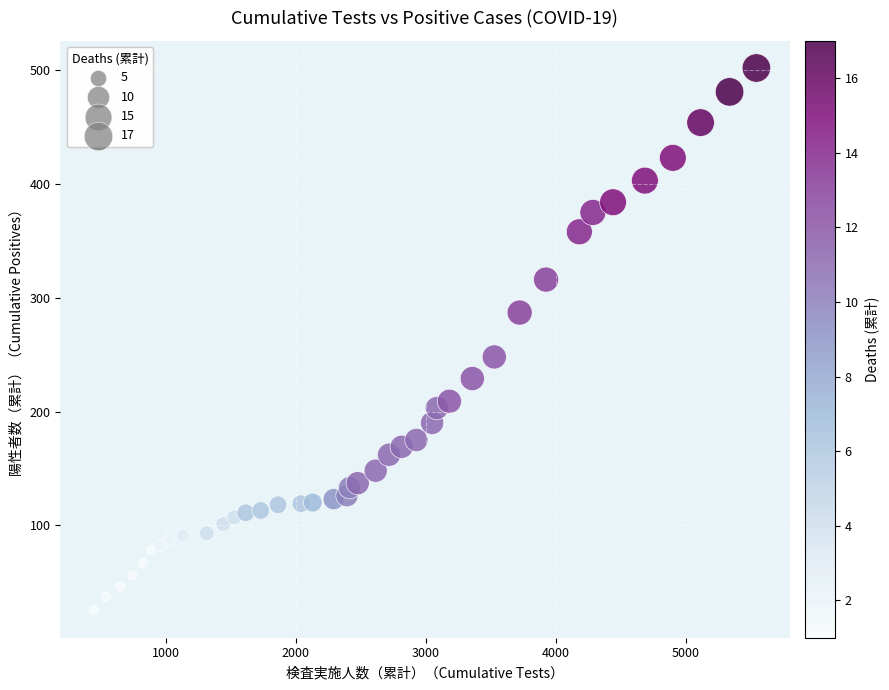

What is the range of Y values (max minus min)?

477